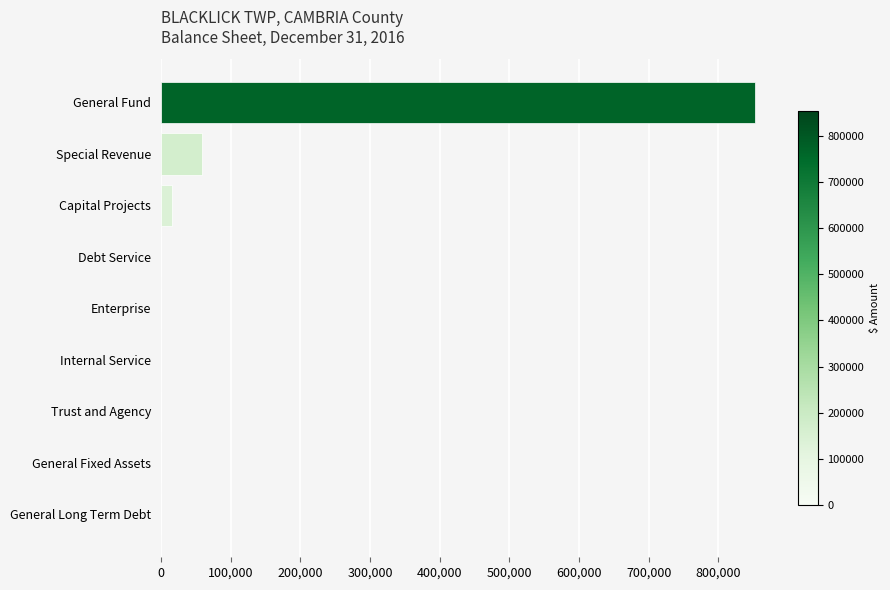

Reading top to bottom, extract all data points from this chart.

General Fund=852874	Special Revenue=58990	Capital Projects=16666	Debt Service=0	Enterprise=0	Internal Service=0	Trust and Agency=0	General Fixed Assets=0	General Long Term Debt=0